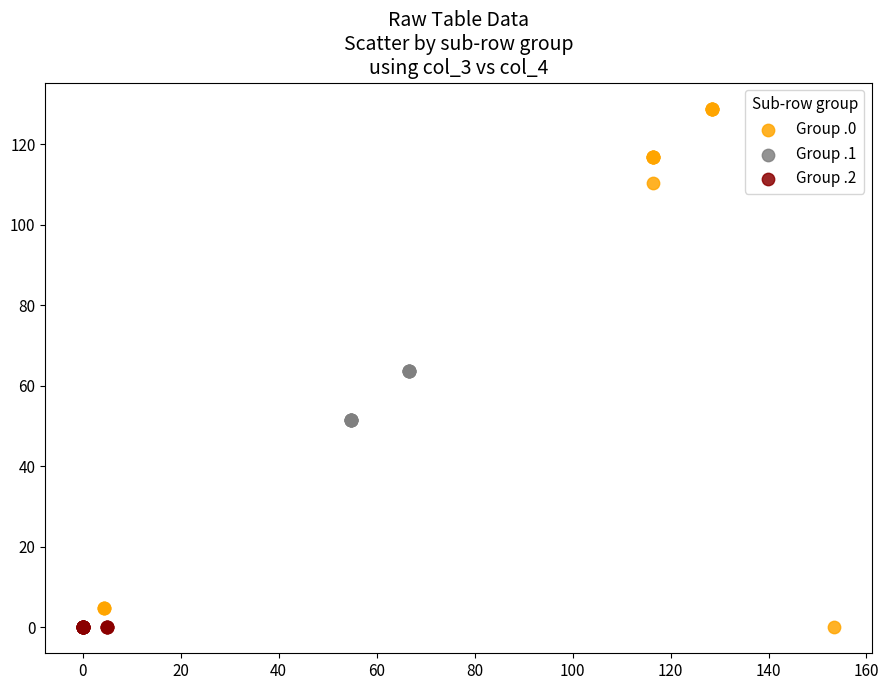

Which series reaches the maximum Y coordinate?

Group .0